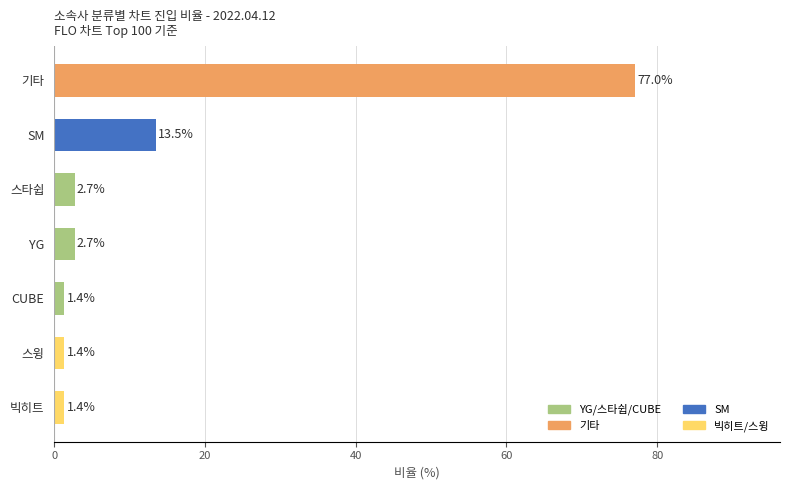

True or false: the data shows 1.4 at 스윙.

True